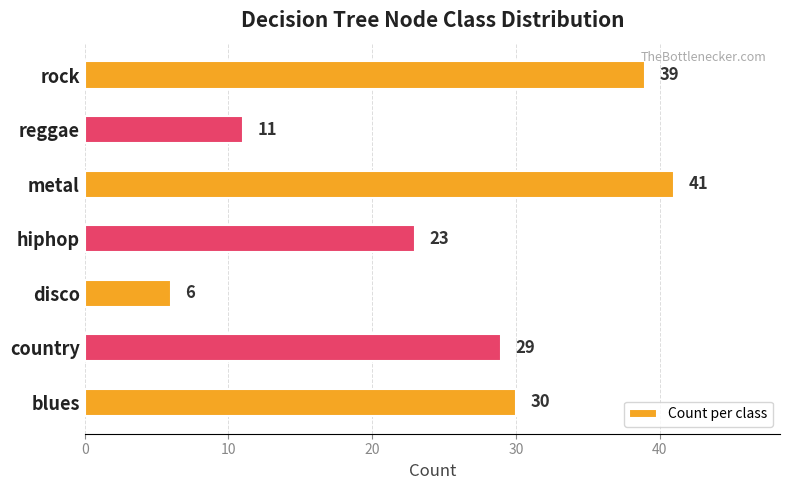

Reading top to bottom, list all the values displayed in this chart.

39	11	41	23	6	29	30